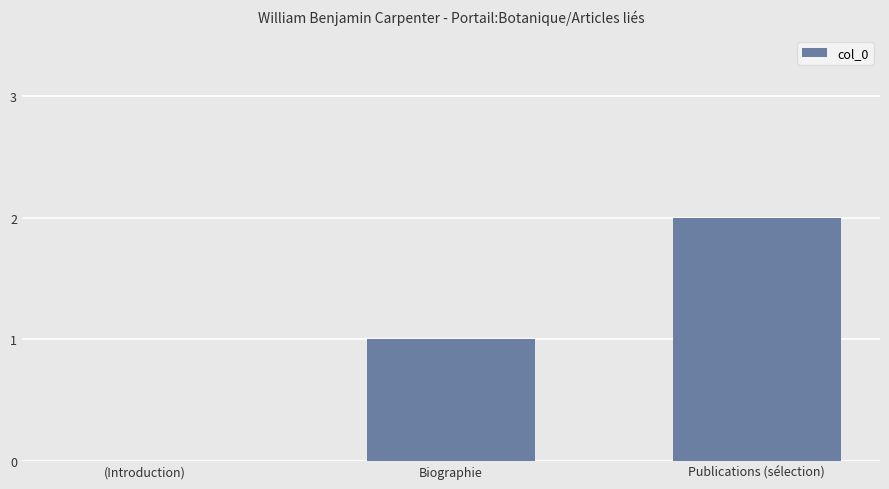

Reading left to right, extract all data points from this chart.

(Introduction)=0	Biographie=1	Publications (sélection)=2